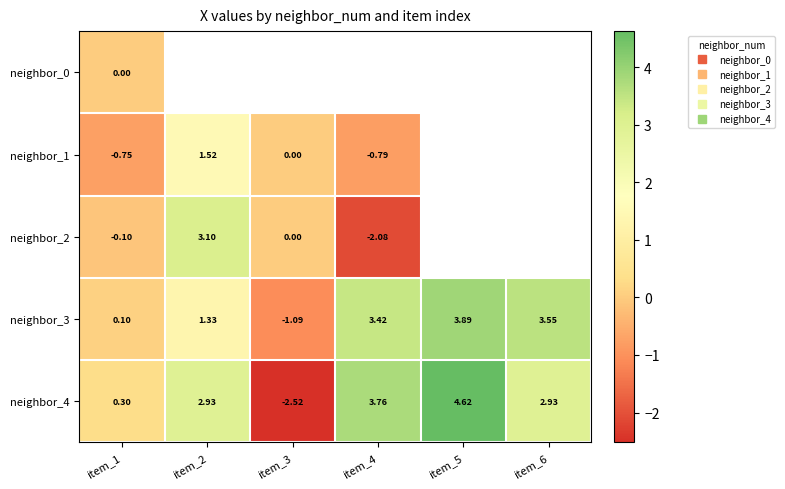

How many data points in neighbor_2 are above 3?

1